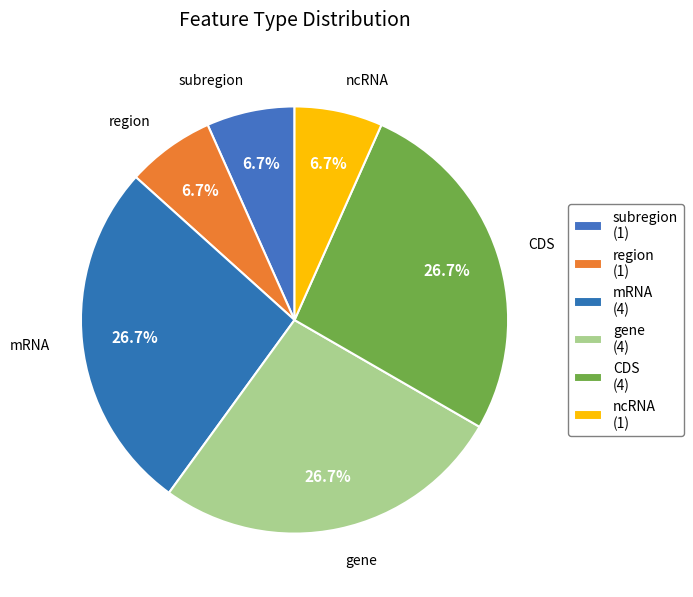

Is there any slice that represents more than half of the pie?

No